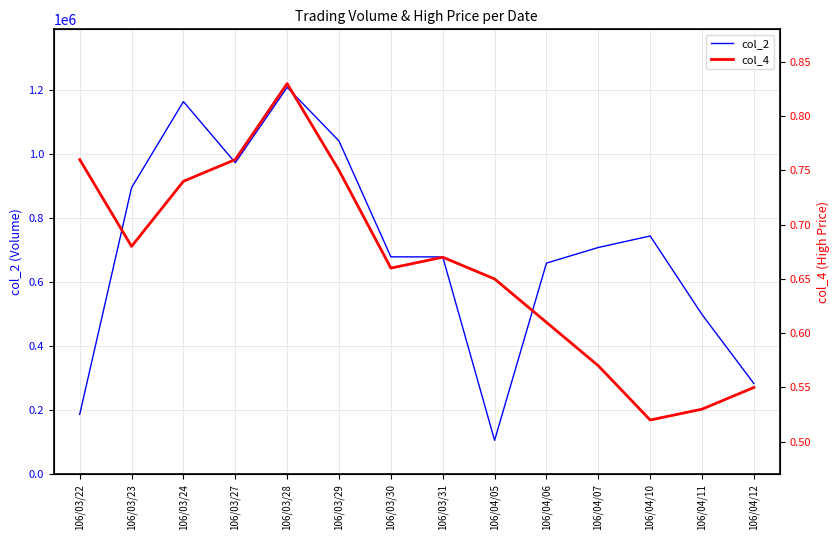

At which label does col_2 first exceed 708210?

106/03/23